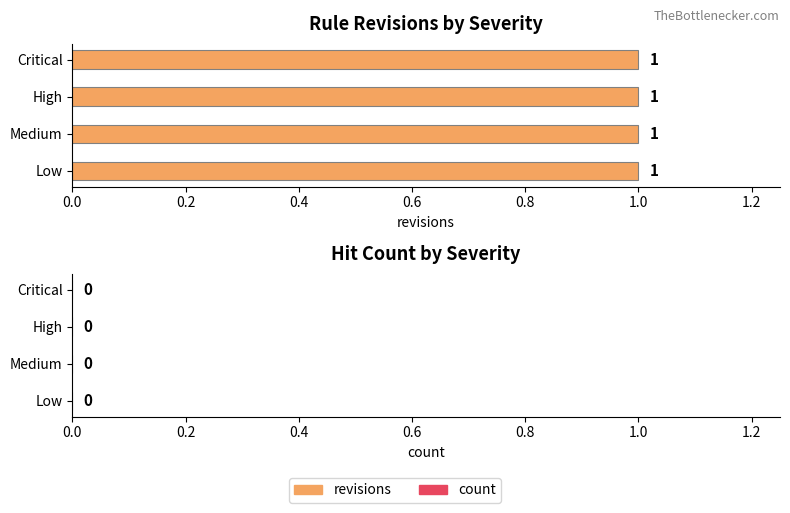

Which series changed the most between Medium and Critical?

revisions